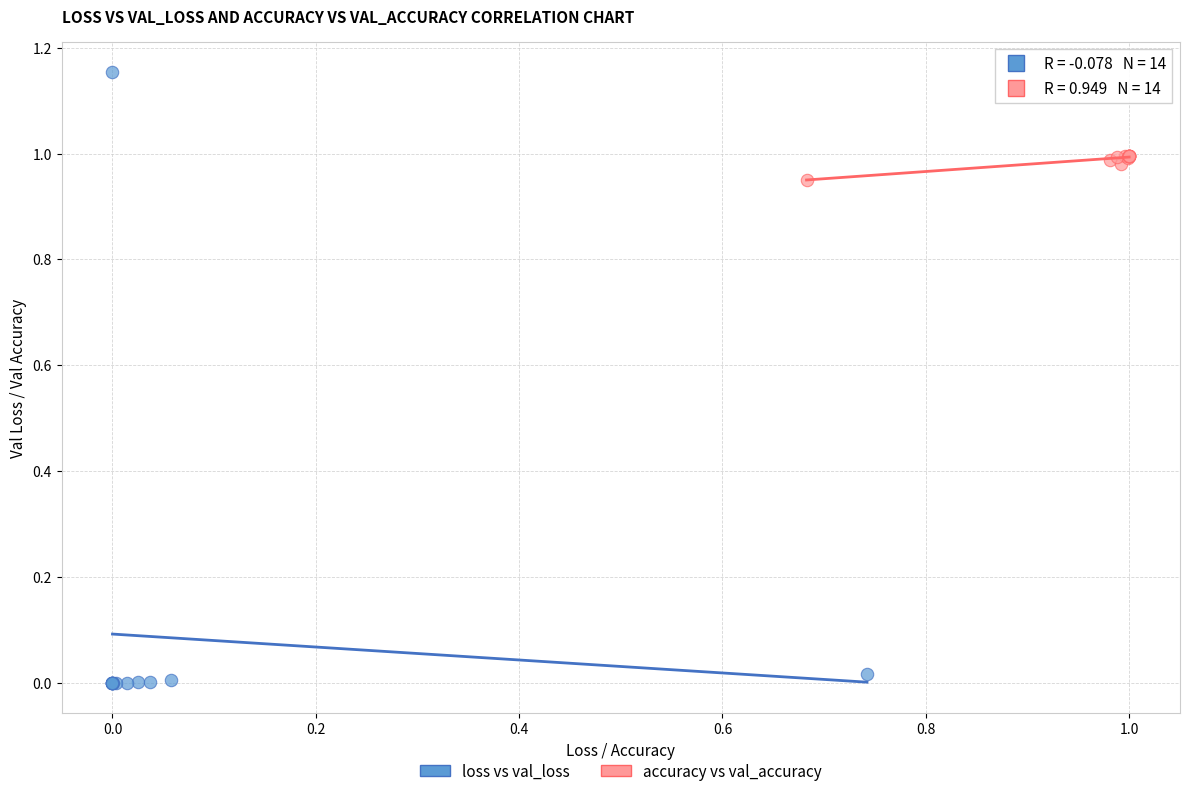

Which series has the largest Y range (max minus min)?

loss vs val_loss